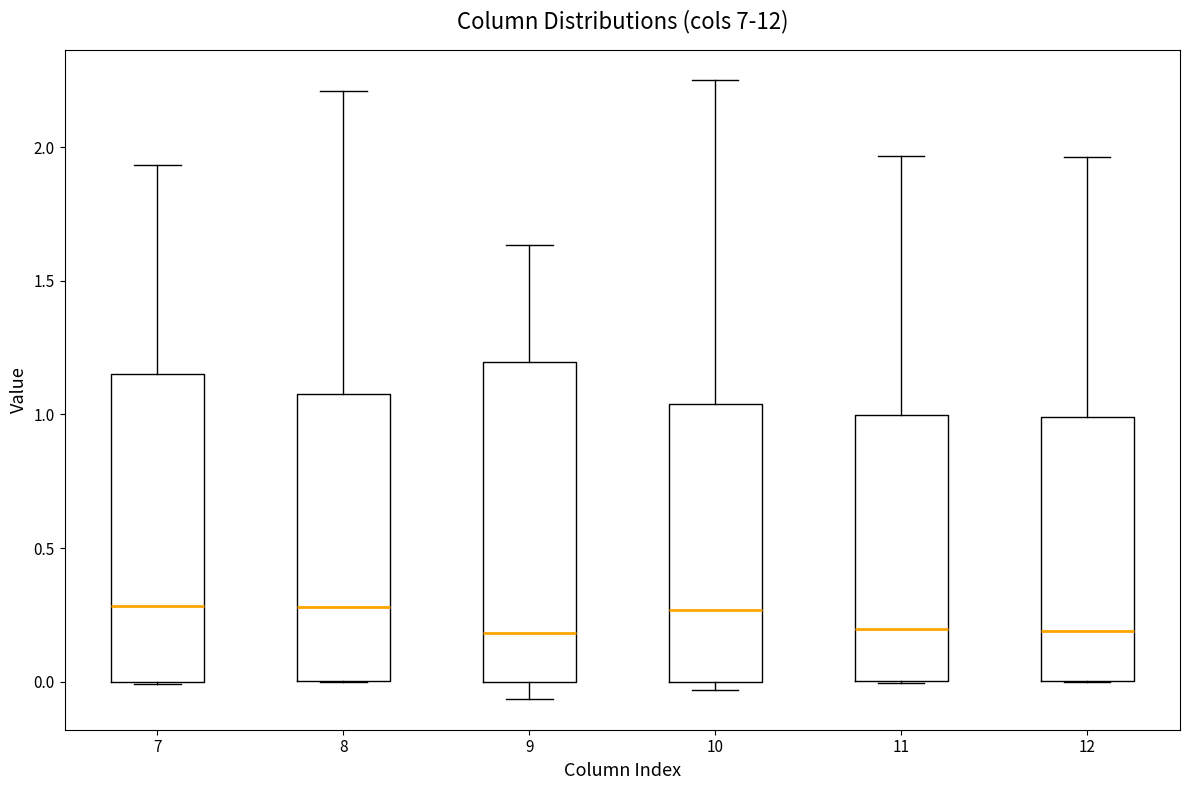

Reading left to right, read every box against the y-axis: the position of its median line, the range the box covers, and the ends of its whiskers. The values are not printed on the chart, so give them approximately, as read against the axis.

7: median 0.30, box 0.00 to 1.15, whiskers 0.00 to 1.95
8: median 0.30, box 0.00 to 1.10, whiskers 0.00 to 2.20
9: median 0.20, box 0.00 to 1.20, whiskers -0.05 to 1.65
10: median 0.25, box 0.00 to 1.05, whiskers -0.05 to 2.25
11: median 0.20, box 0.00 to 1.00, whiskers 0.00 to 1.95
12: median 0.20, box 0.00 to 1.00, whiskers 0.00 to 1.95